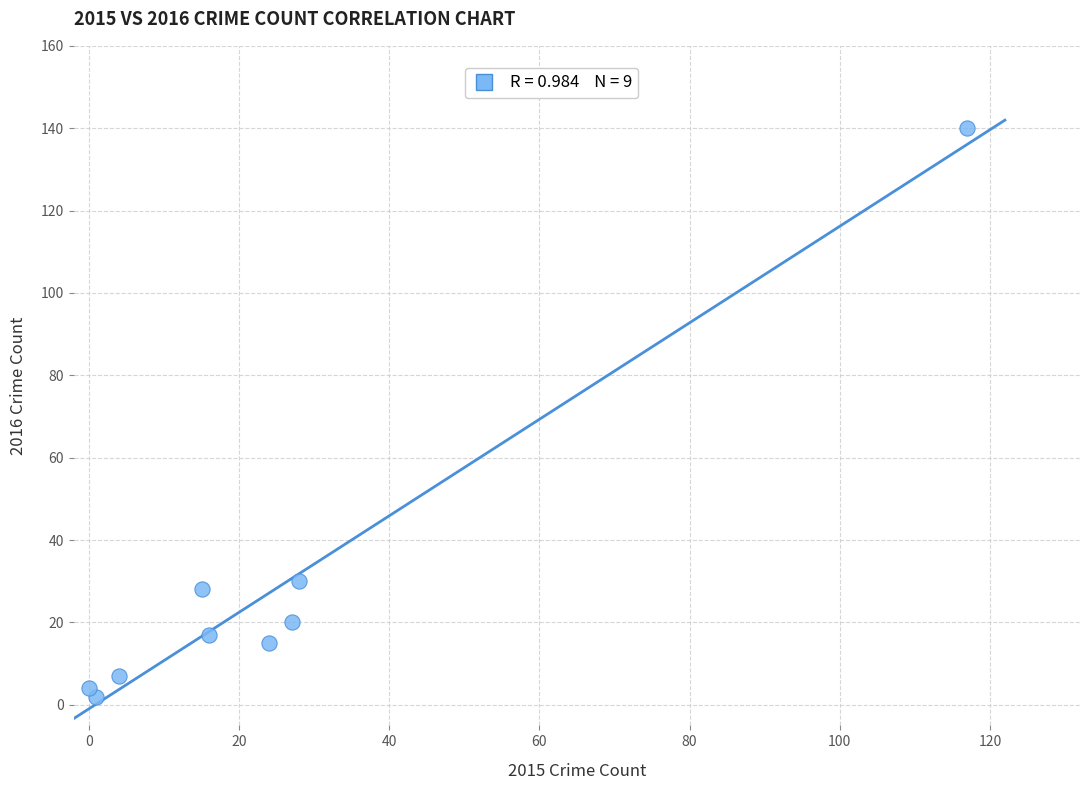

What is the average Y value?

29